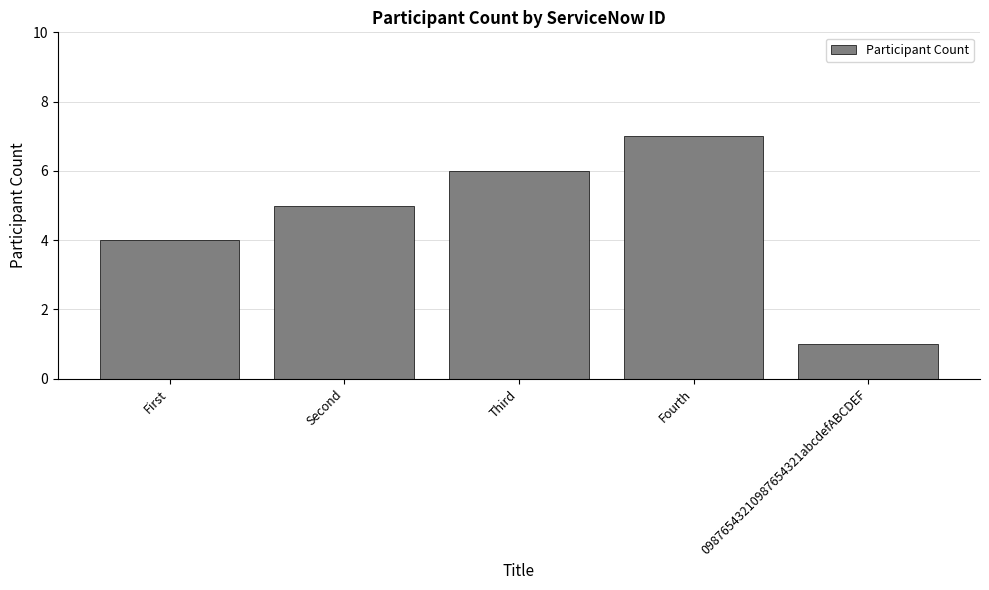

True or false: the data shows 6 at Third.

True